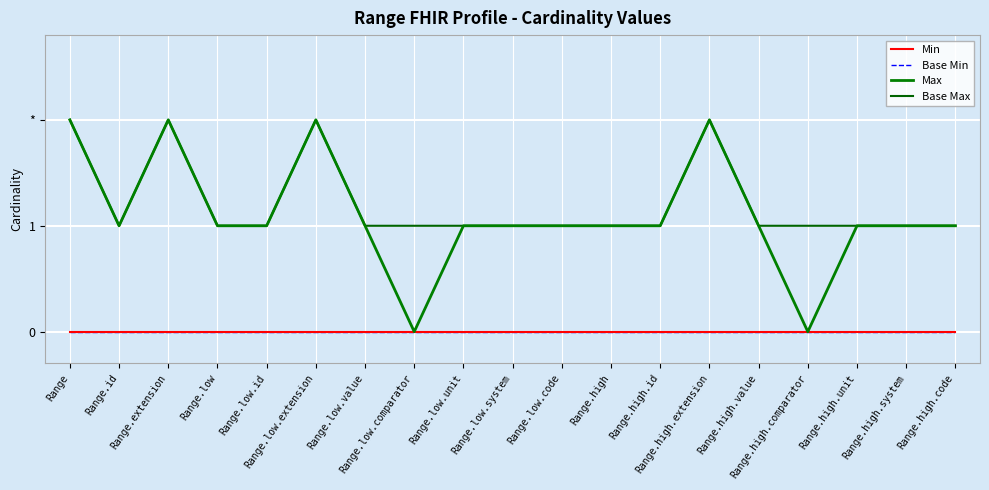

Which series has the largest total across all categories?

Base Max